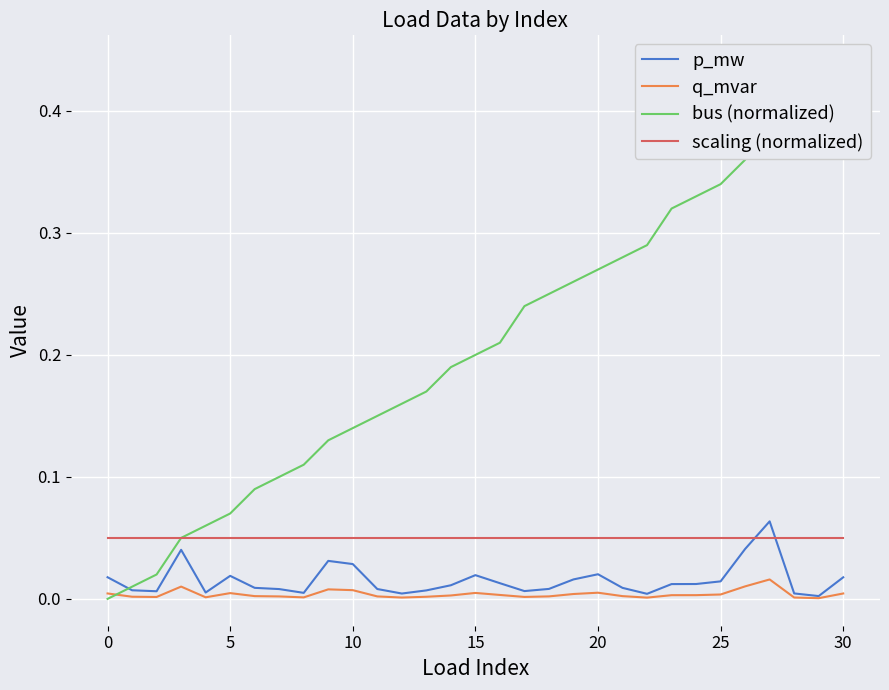

How many intersections are there between scaling (normalized) and p_mw?

2